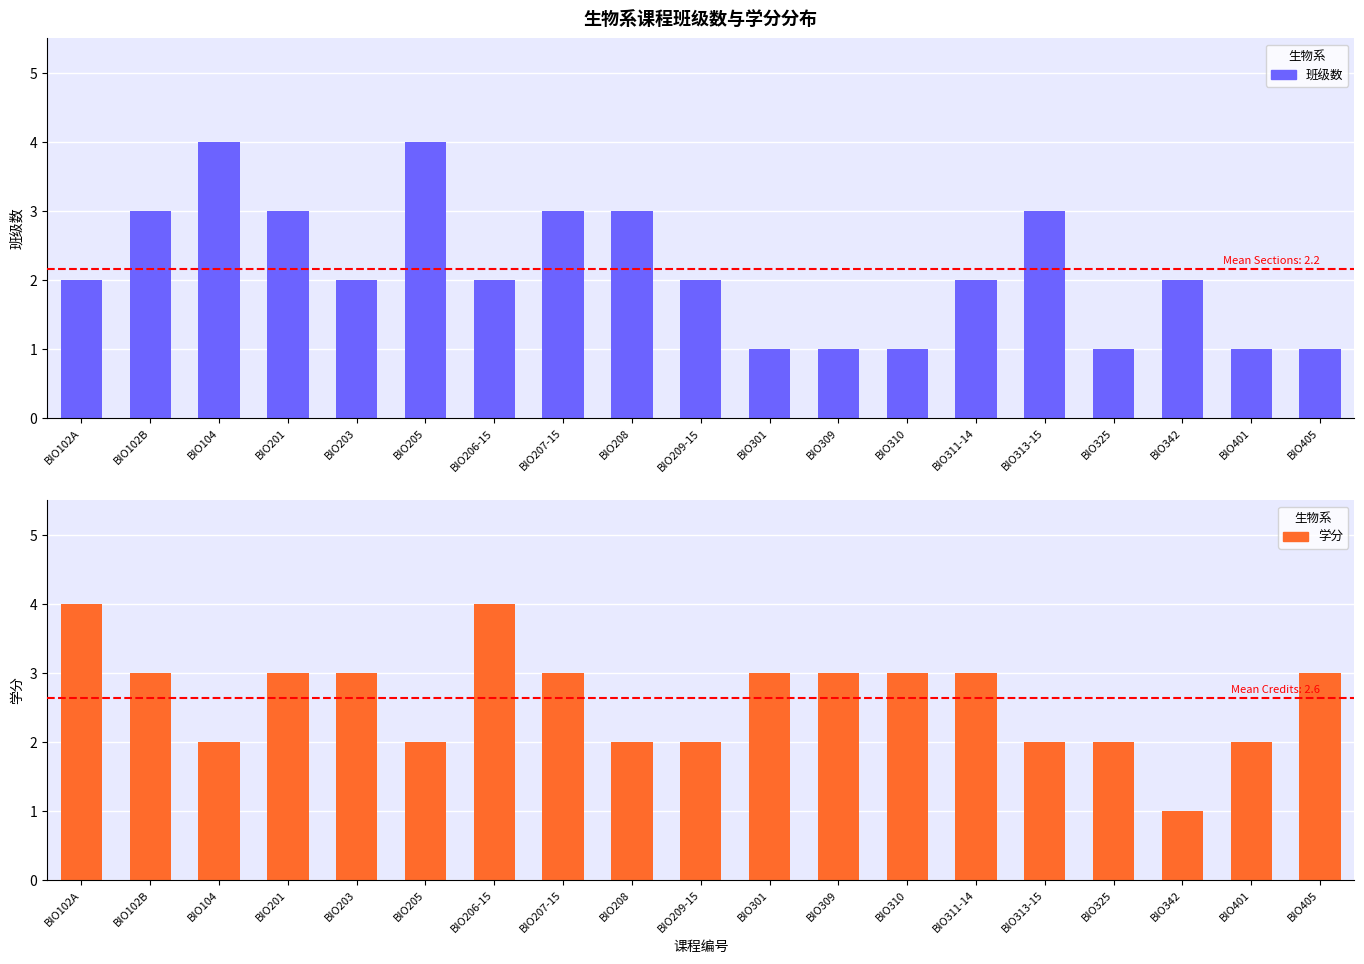

What is the difference between the maximum and minimum values in the 生物系 (班级数) series?

3